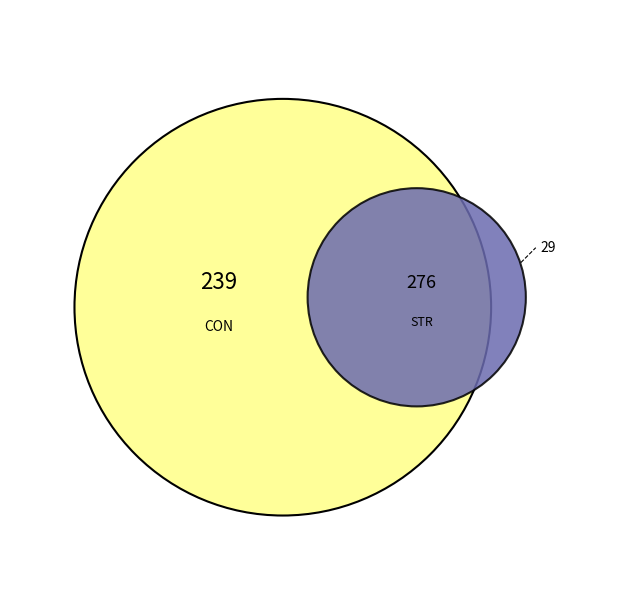

At 11, list the series in order from smallest to largest.

CON, STR